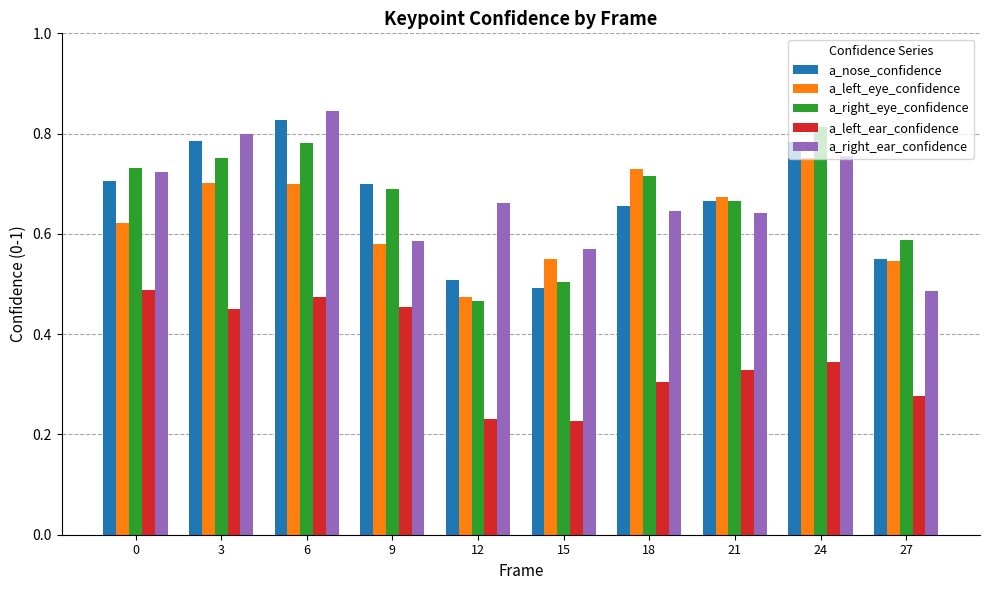

At which category is the sum across all series the highest?

6